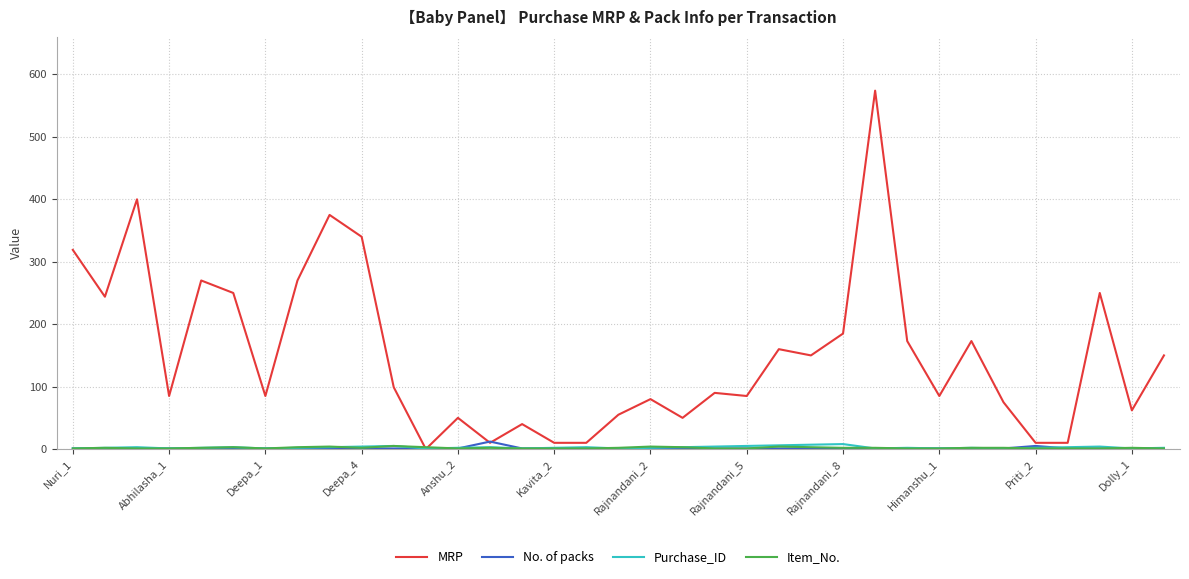

What is the lowest value of the Purchase_ID series?

1